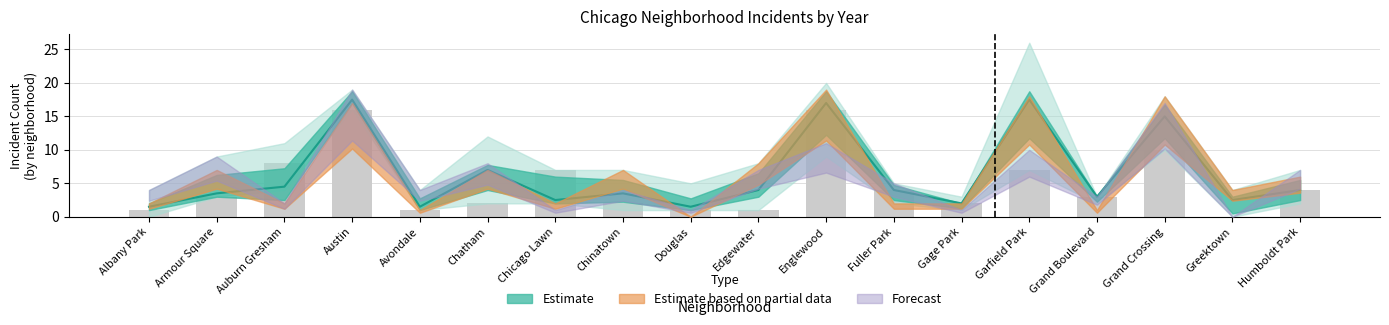

How many groups of bars are there?

18